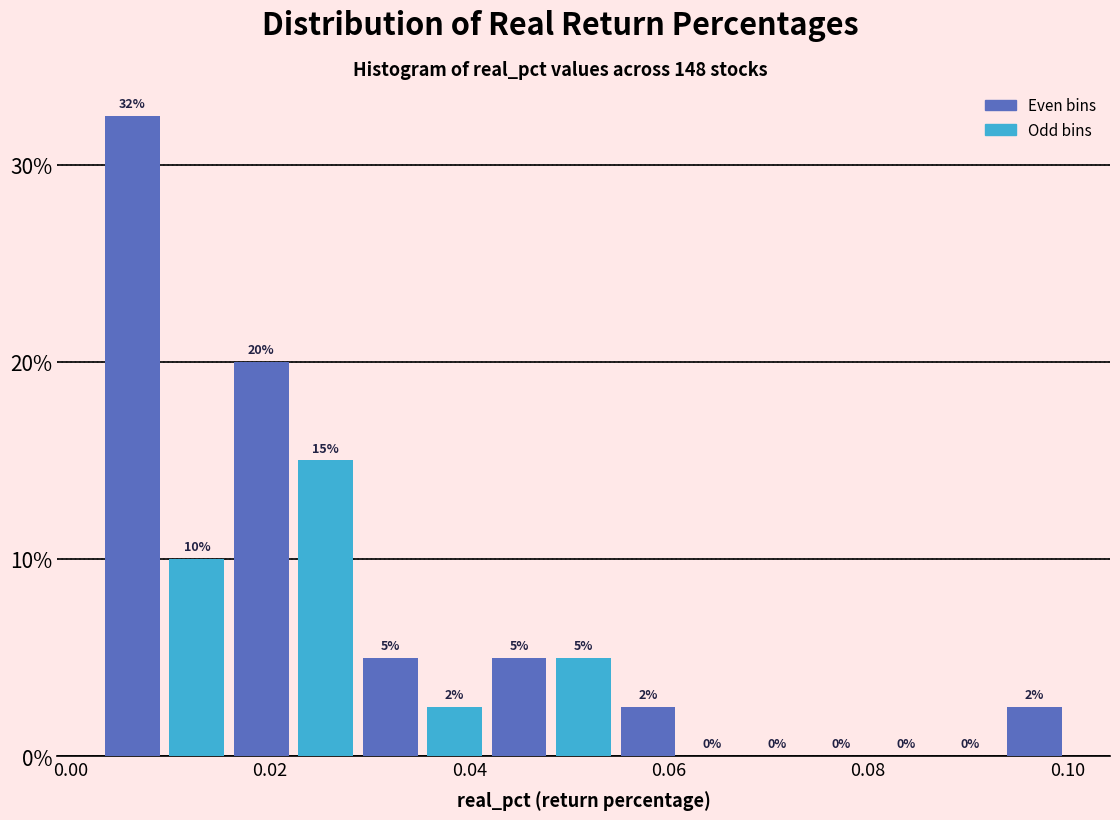

Read against the x-axis, roughly where is the centre of the tallest bar?

0.006